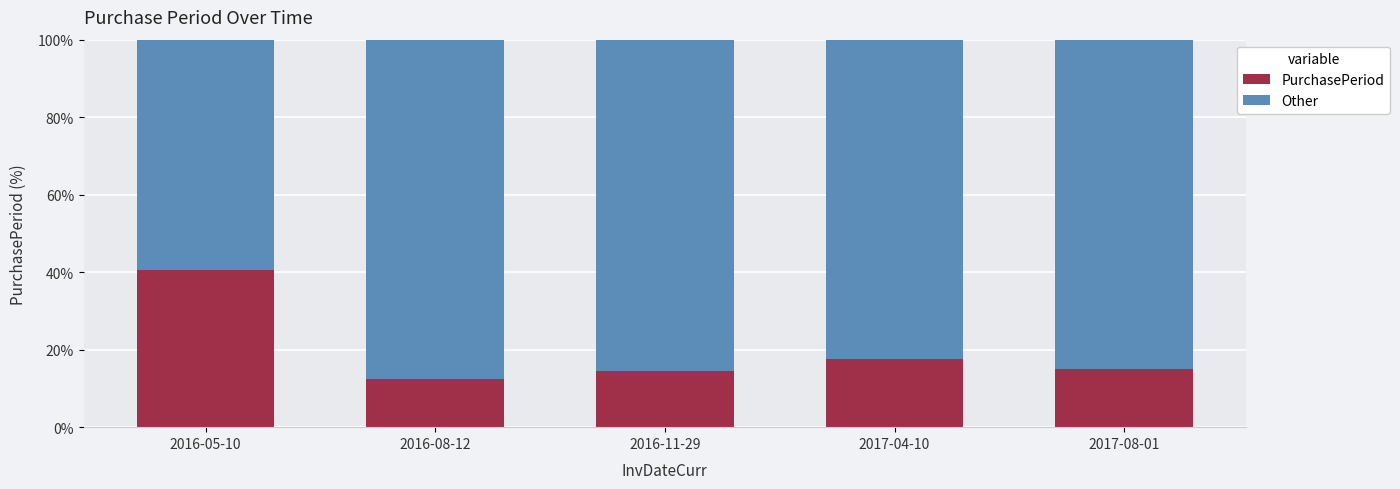

At which label does PurchasePeriod reach its peak?

2016-05-10